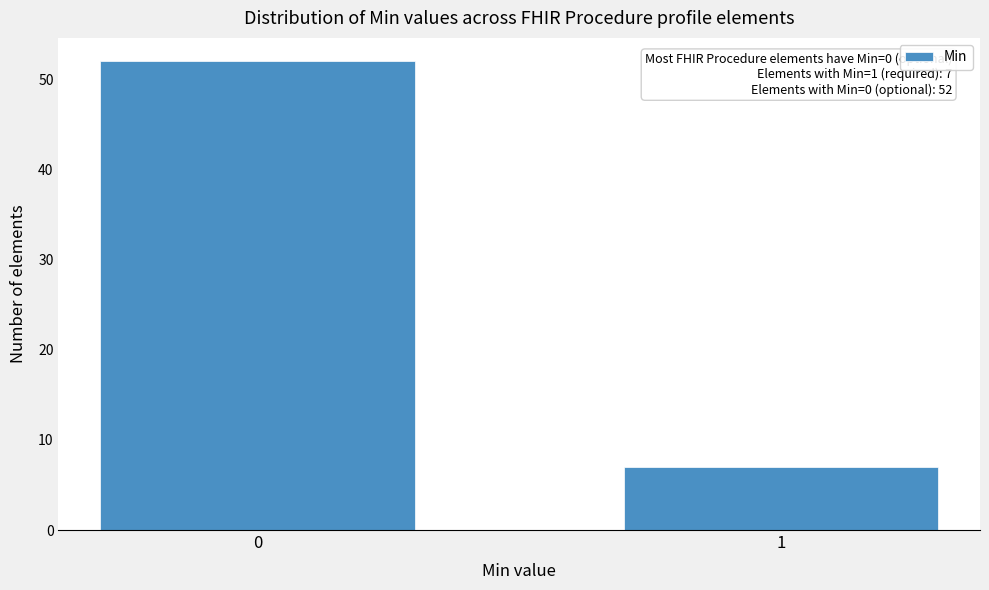

Reading left to right, extract all data points from this chart.

0=52	1=7